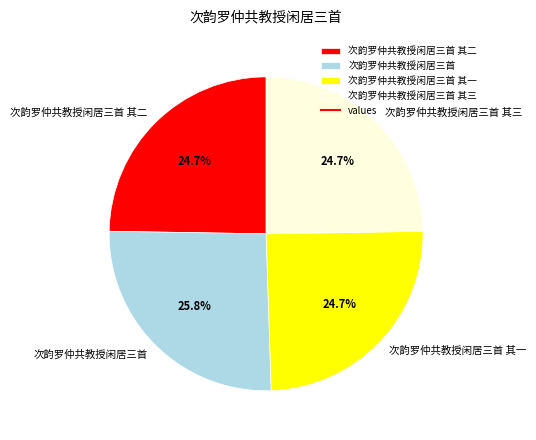

To the nearest percent, what is the combined percentage of 次韵罗仲共教授闲居三首 其二 and 次韵罗仲共教授闲居三首 其一?

49%